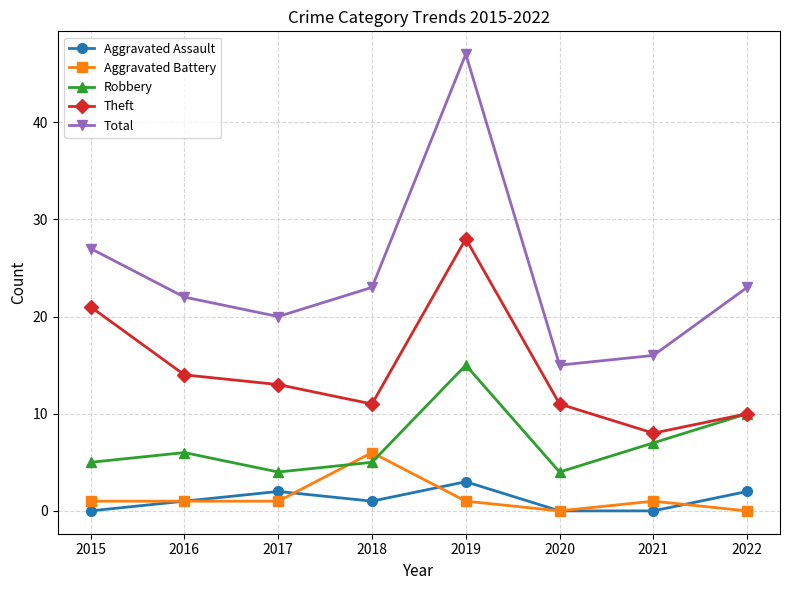

True or false: Robbery and Aggravated Assault cross at least once.

False